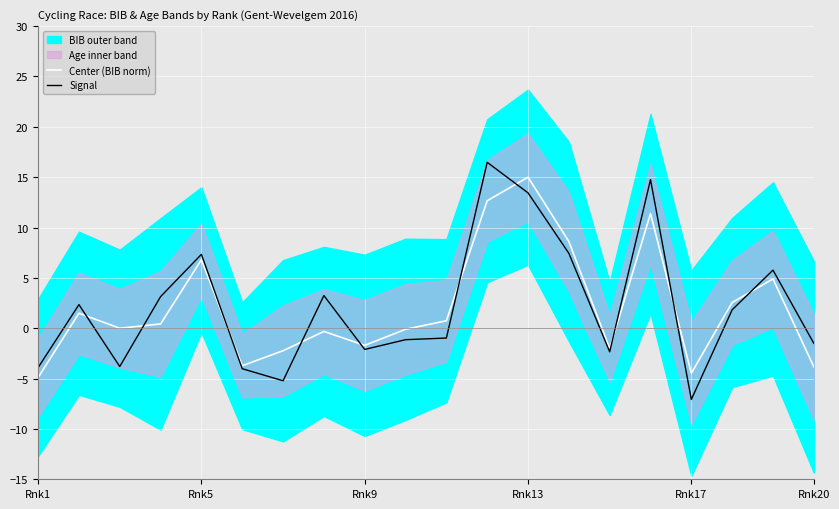

Which series has the largest total across all categories?

Signal